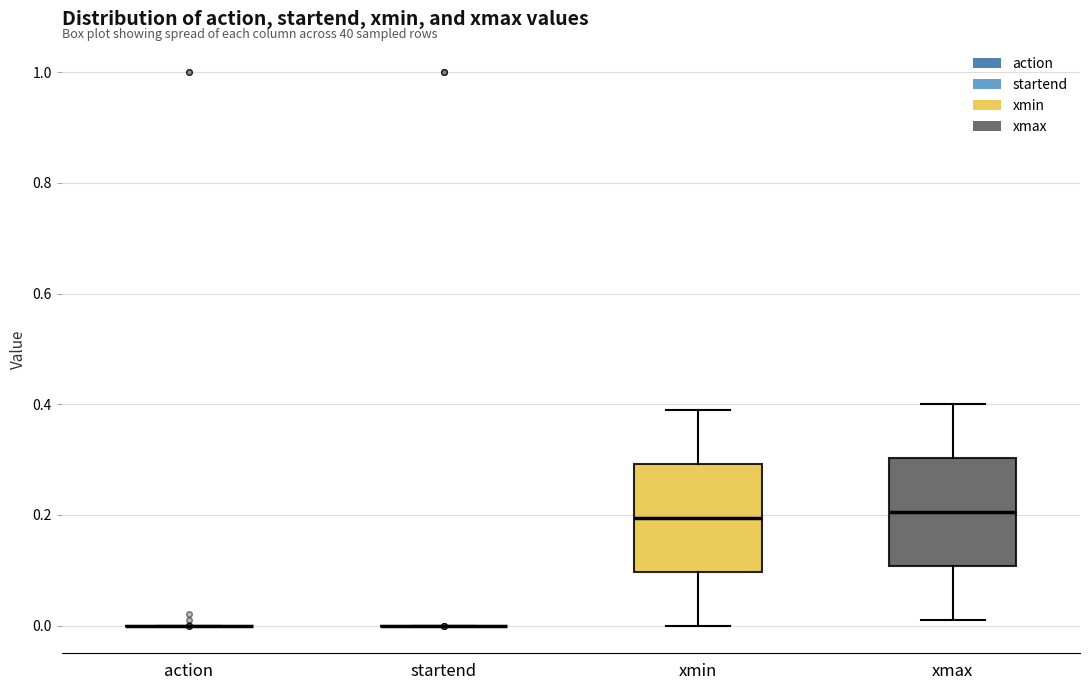

Reading left to right, read every box against the y-axis: the position of its median line, the range the box covers, and the ends of its whiskers. The values are not printed on the chart, so give them approximately, as read against the axis.

action: box collapsed to a line at 0.00, whiskers 0.00 to 0.00
startend: box collapsed to a line at 0.00, whiskers 0.00 to 0.00
xmin: median 0.20, box 0.10 to 0.30, whiskers 0.00 to 0.40
xmax: median 0.20, box 0.10 to 0.30, whiskers 0.02 to 0.40